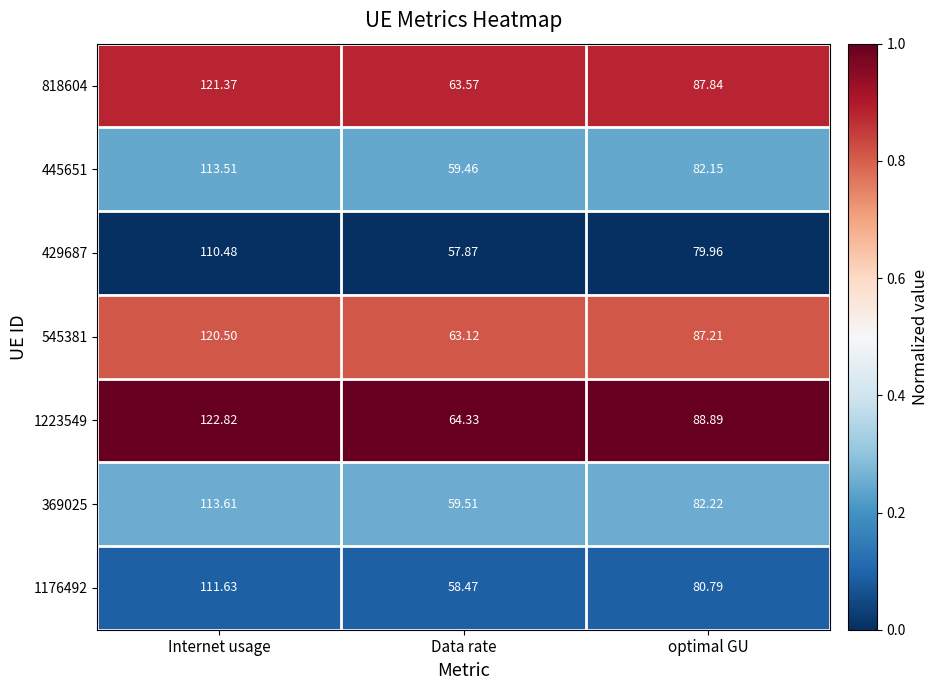

At which category is the sum across all series the highest?

Internet usage